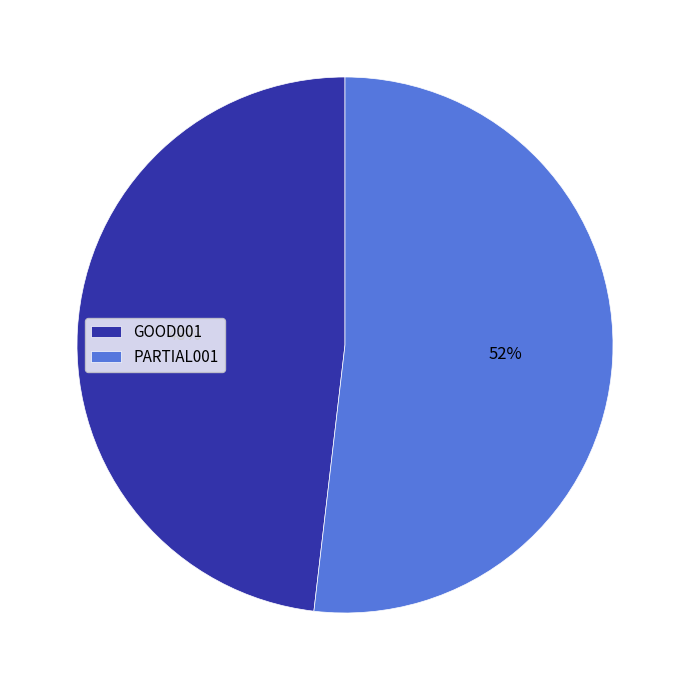

What is the majority slice?

PARTIAL001